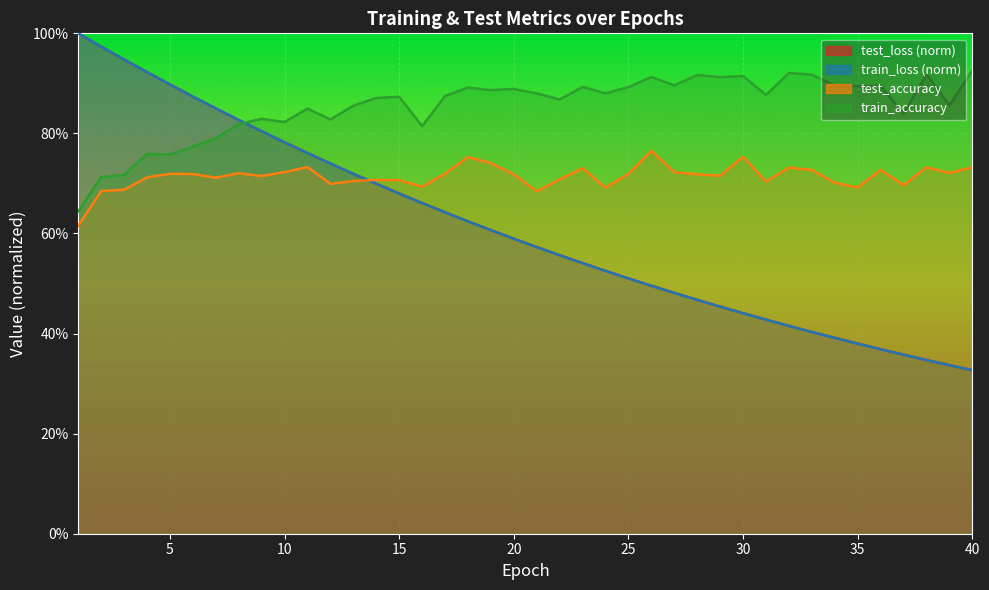

How many distinct data groups are displayed?

4